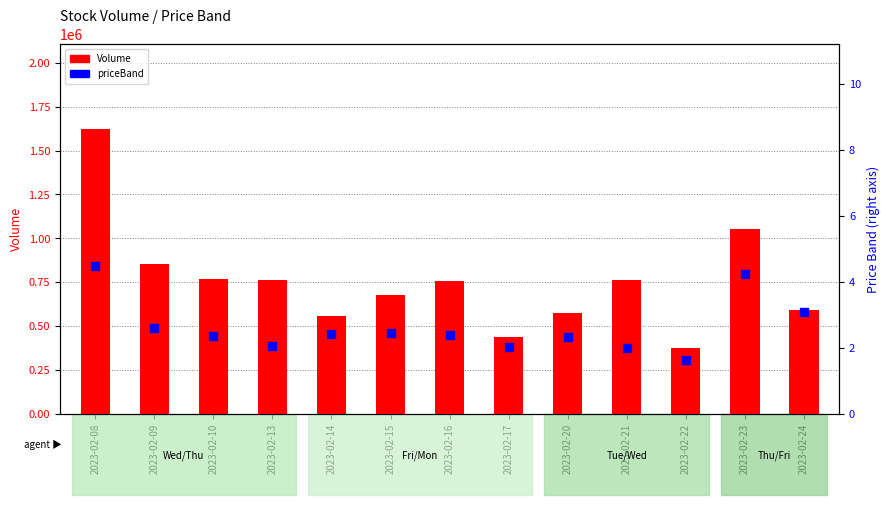

Which series has the largest total across all categories?

Volume